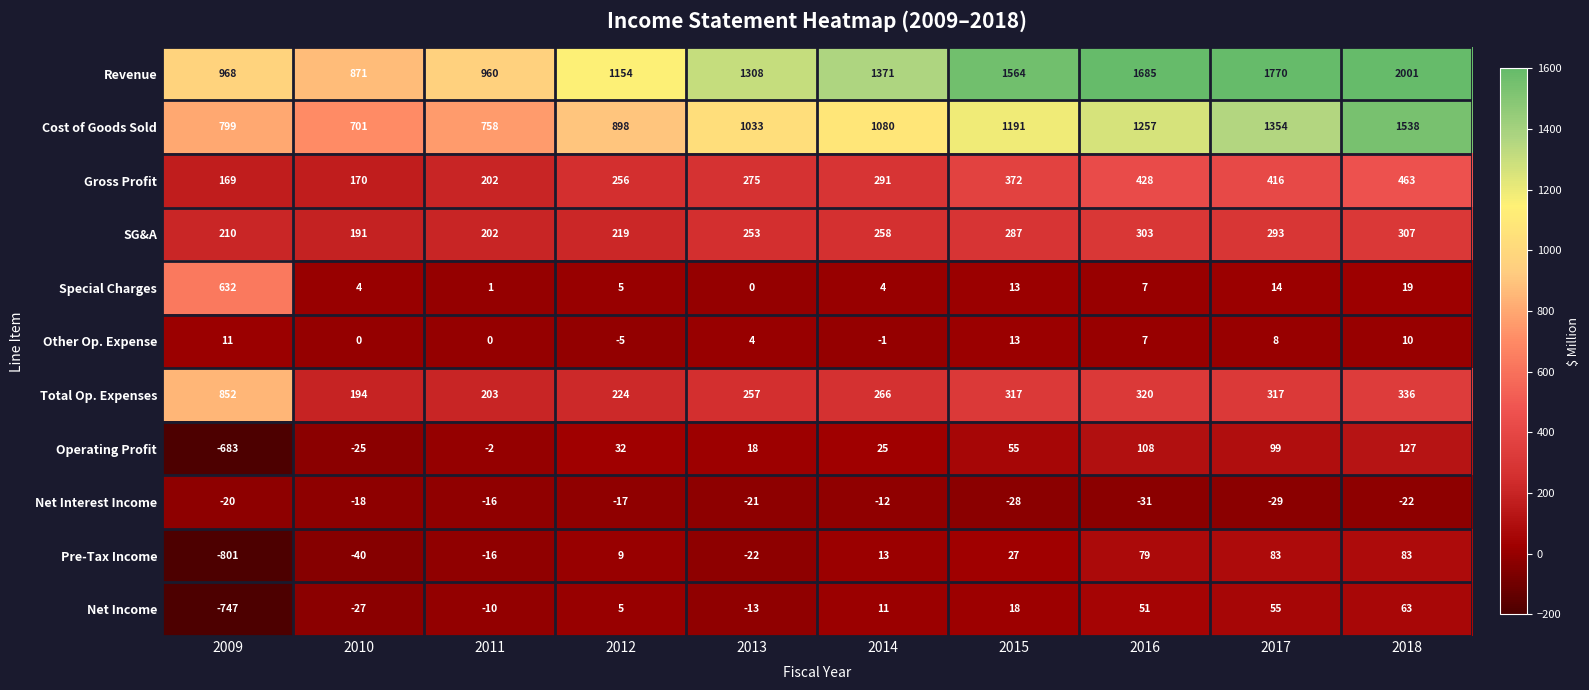

What is the difference between the Operating Profit values at 2013 and 2011?

20